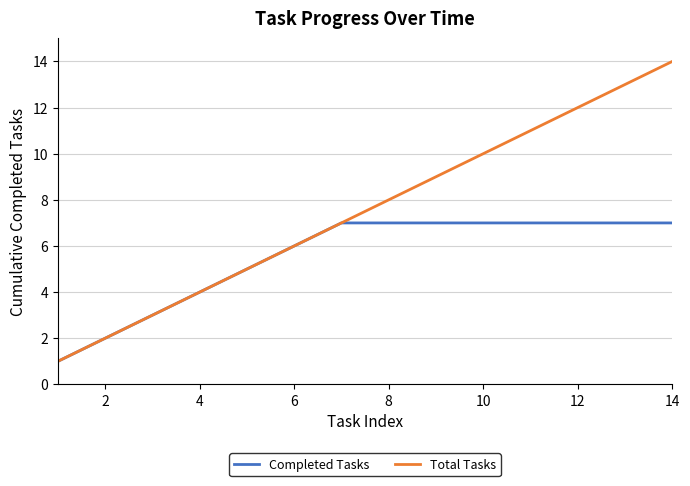

What are all the series names shown in the legend?

Completed Tasks, Total Tasks